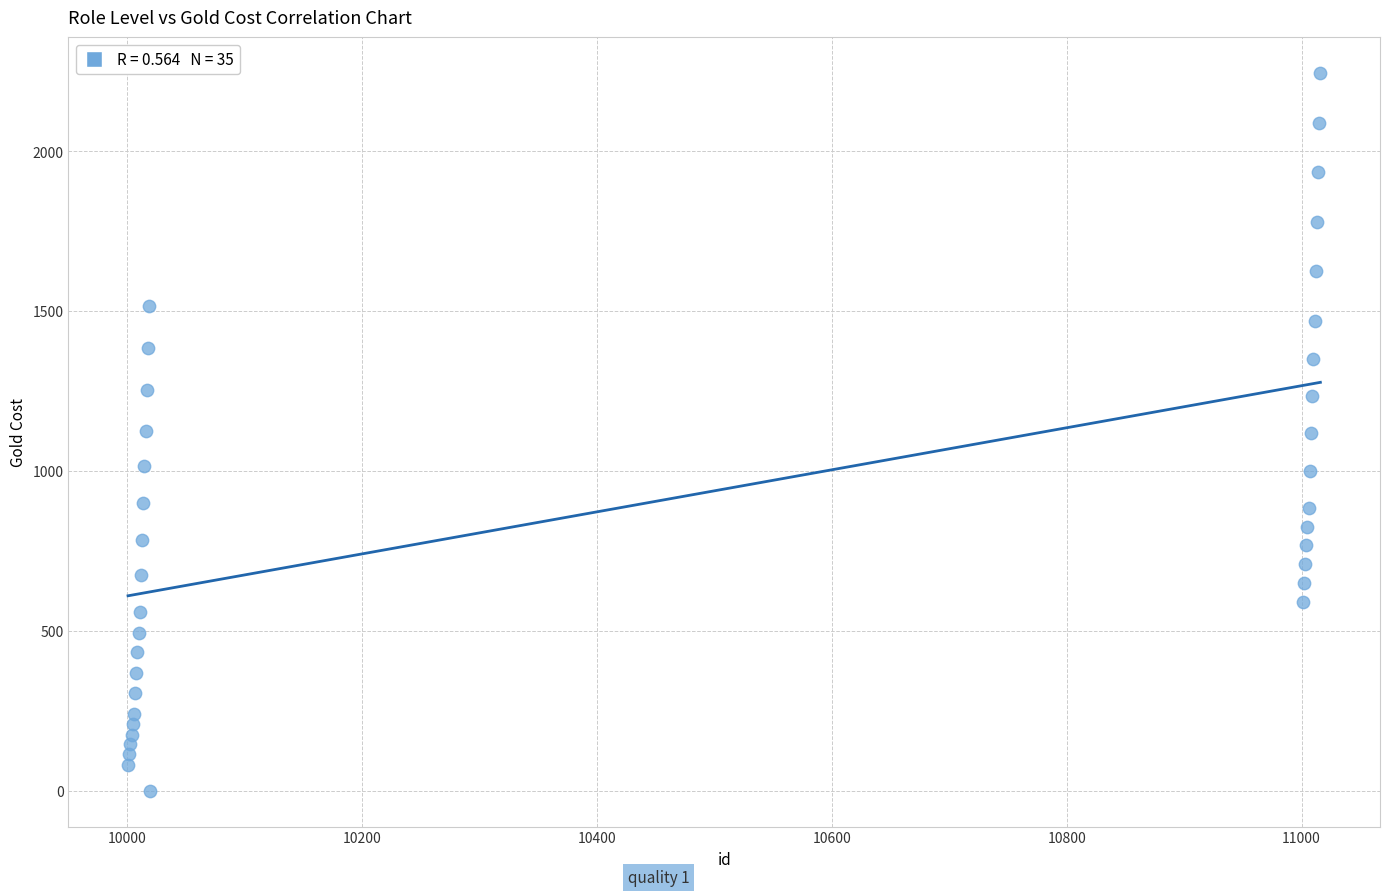

What is the range of Y values (max minus min)?

2245